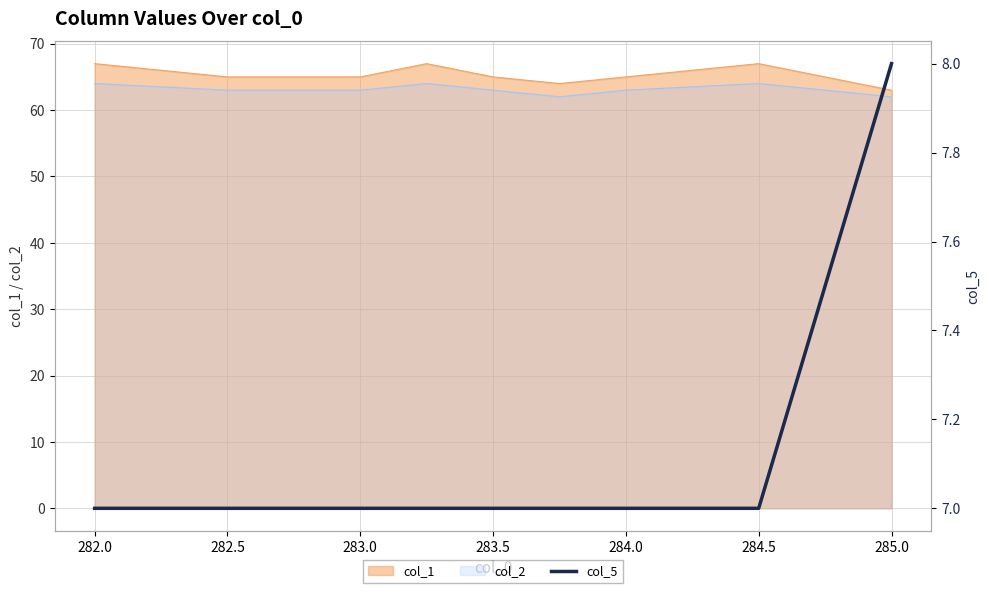

Reading left to right, extract all data points from this chart.

7	7	7	7	7	7	7	7	8